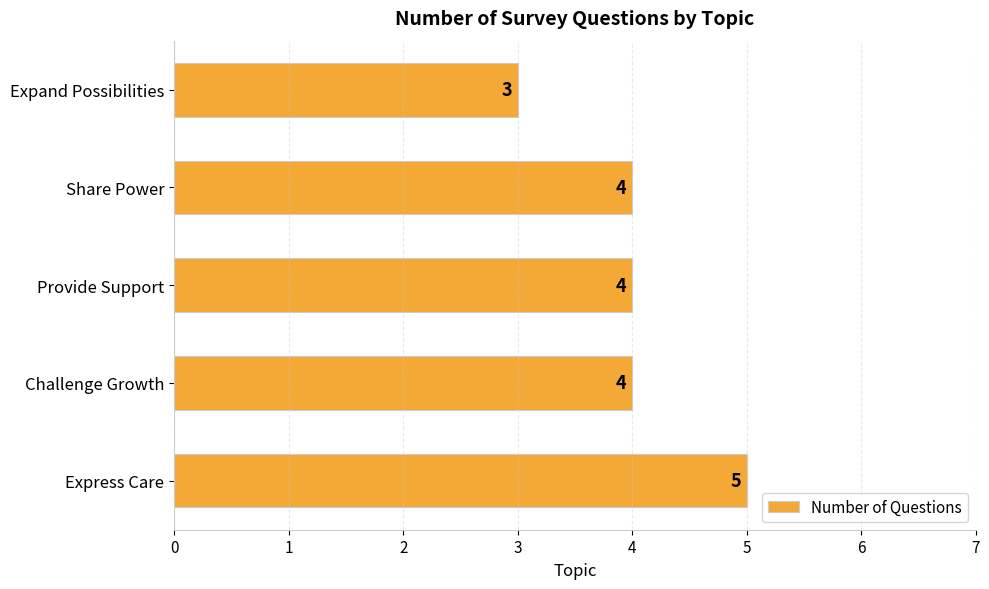

How many categories are shown in the chart?

5